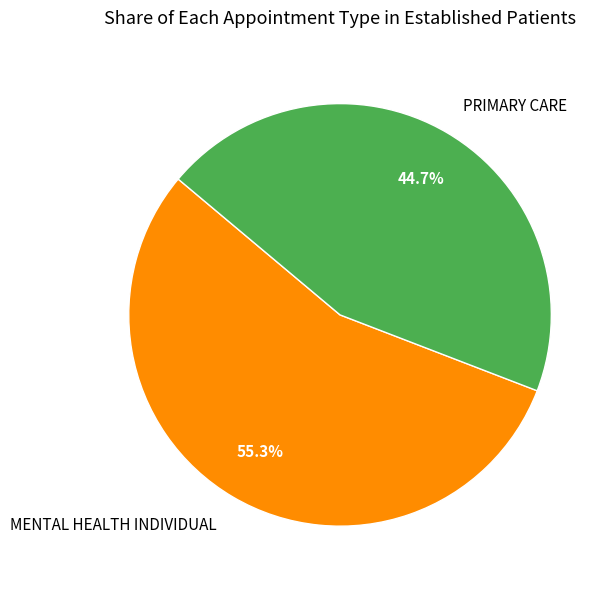

Which slice is the smallest?

PRIMARY CARE